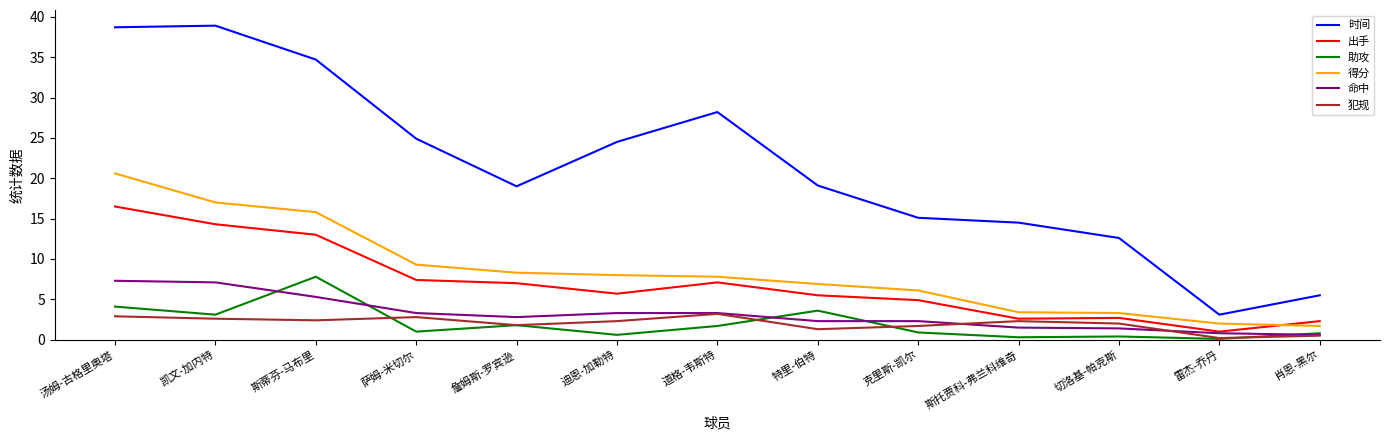

True or false: 出手 and 助攻 cross at least once.

False